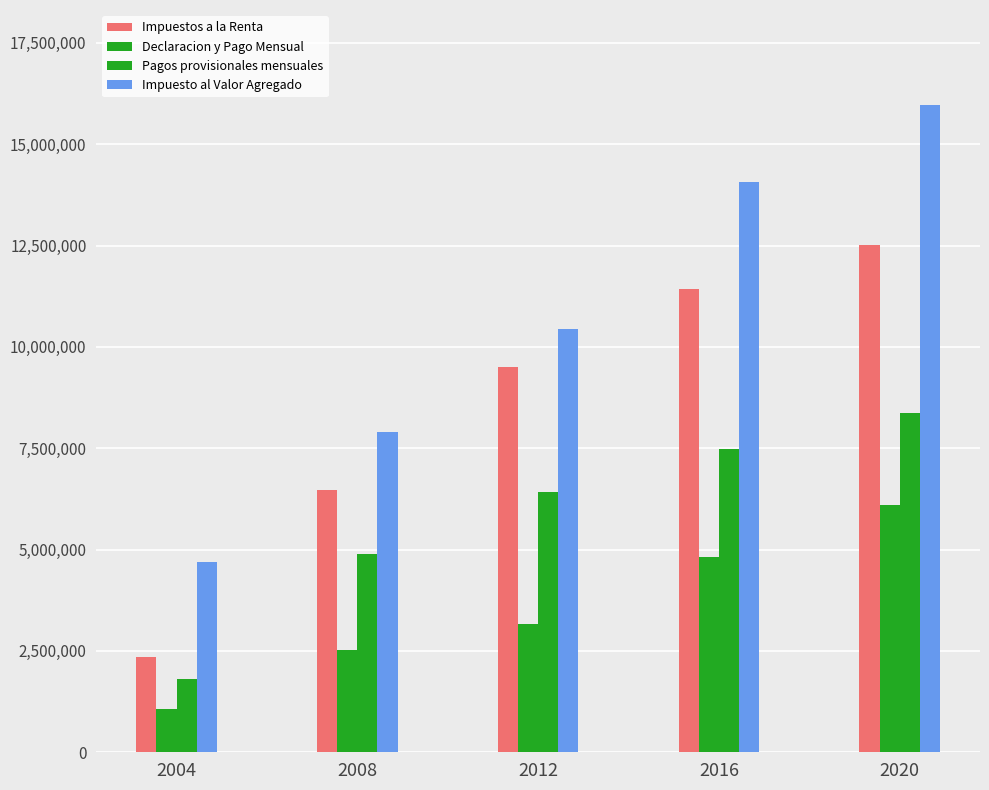

Which series has the widest spread of values?

Impuesto al Valor Agregado